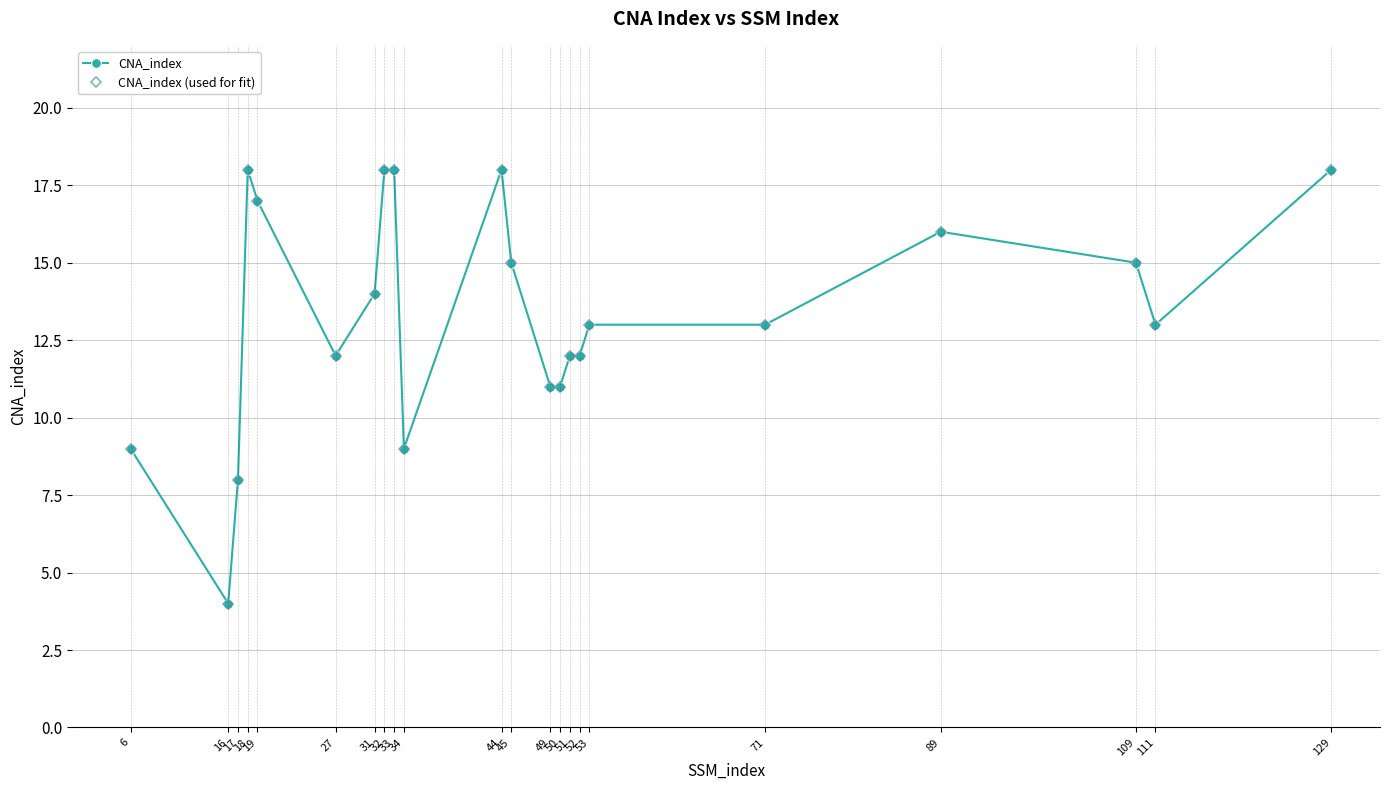

At how many categories does at least one series exceed 6?

21